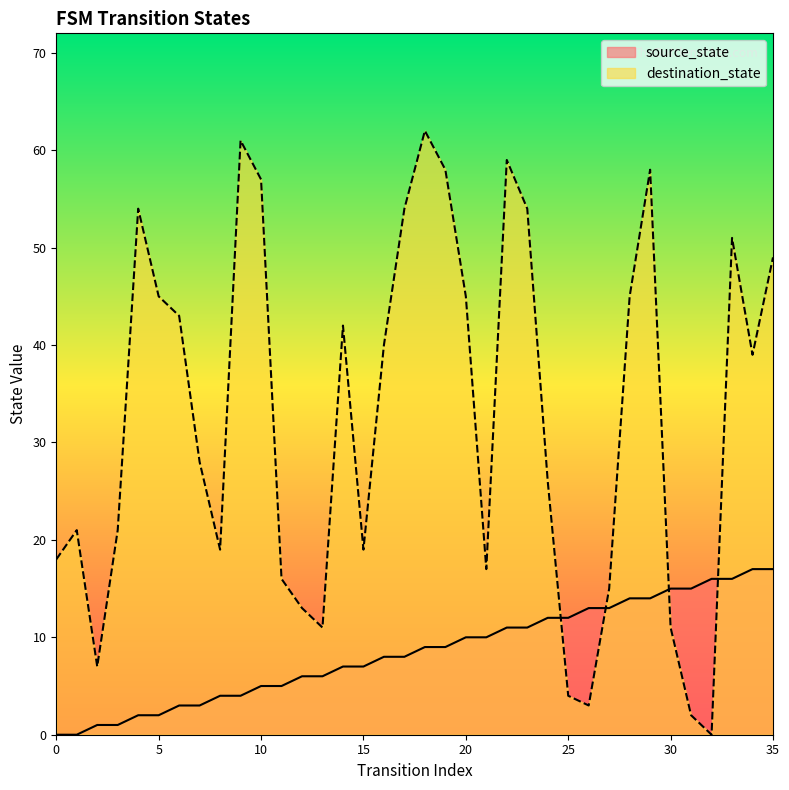

How many lines are shown in the chart?

2